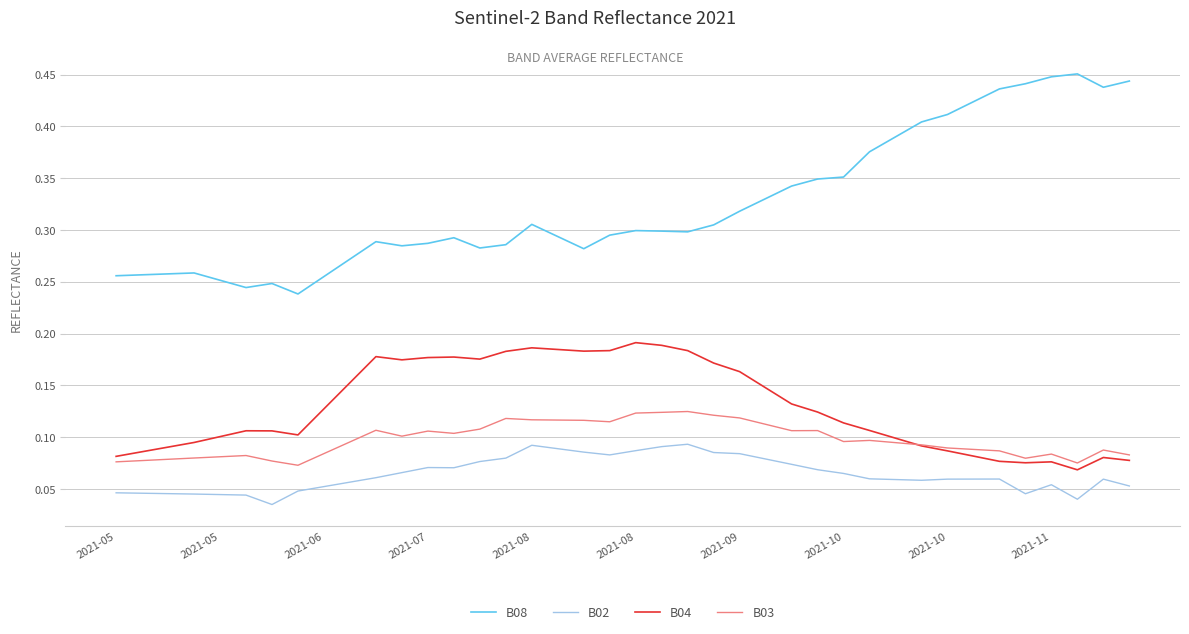

Which series has the largest total across all categories?

B08